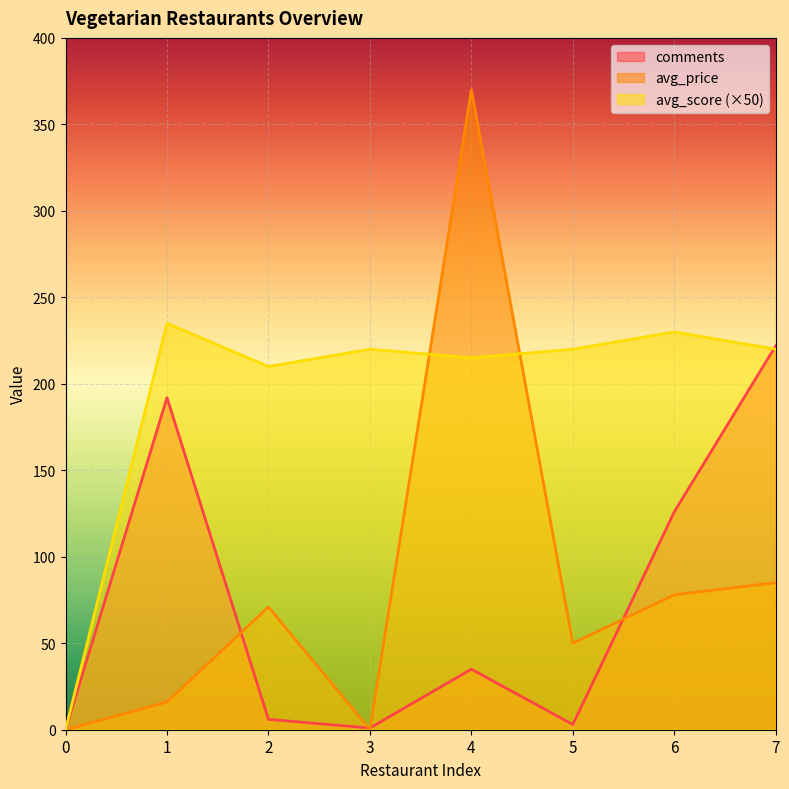

What is the sum of all avg_score values?

1550.0